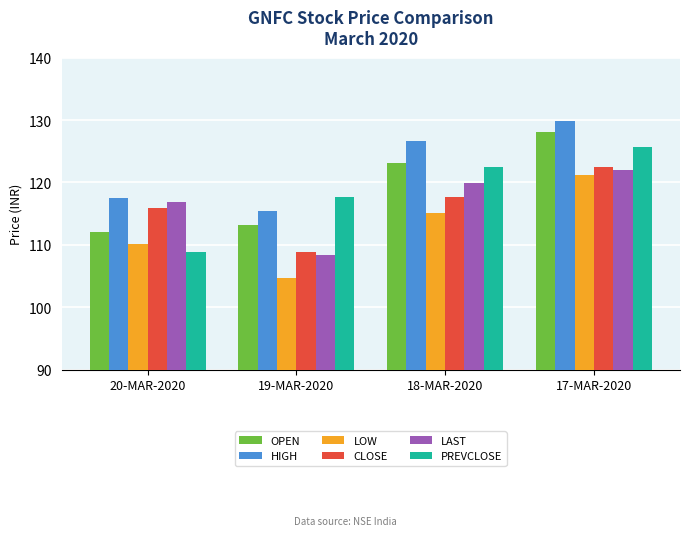

What is the total value across all series at 18-MAR-2020?

724.8